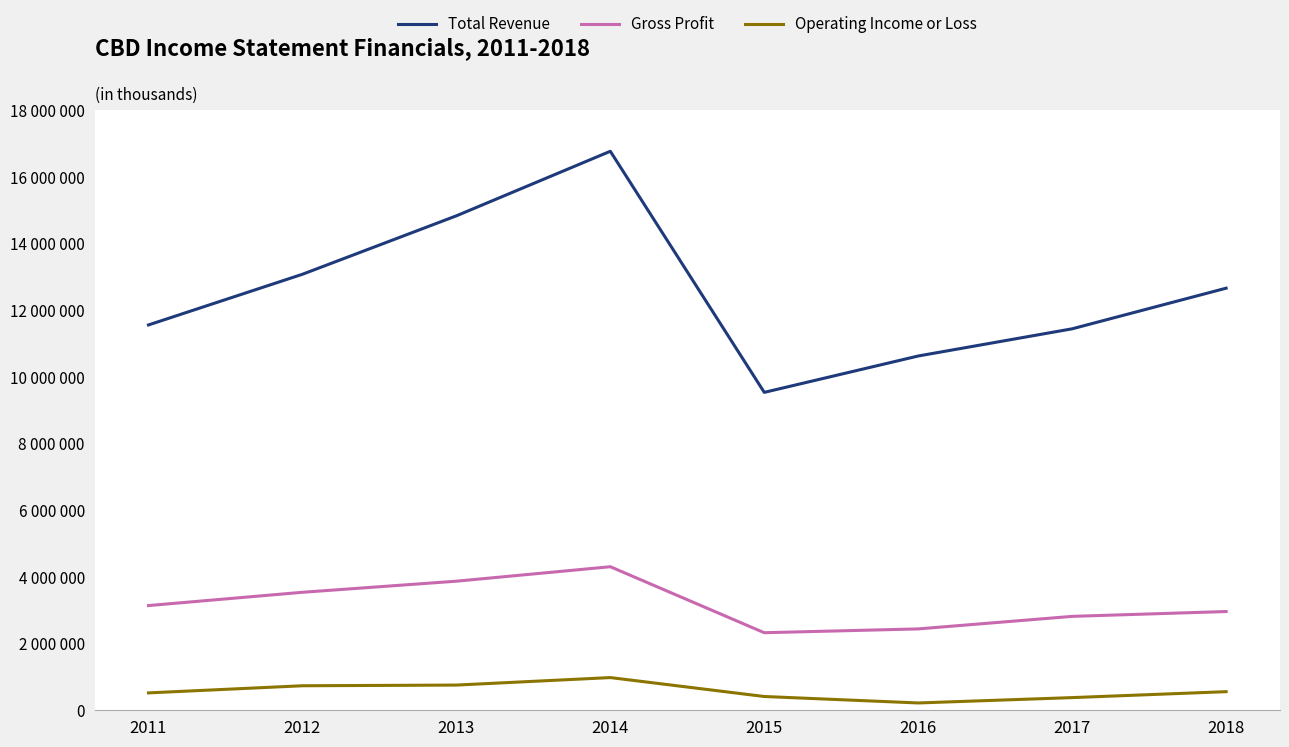

Does the chart have visible grid lines?

Yes